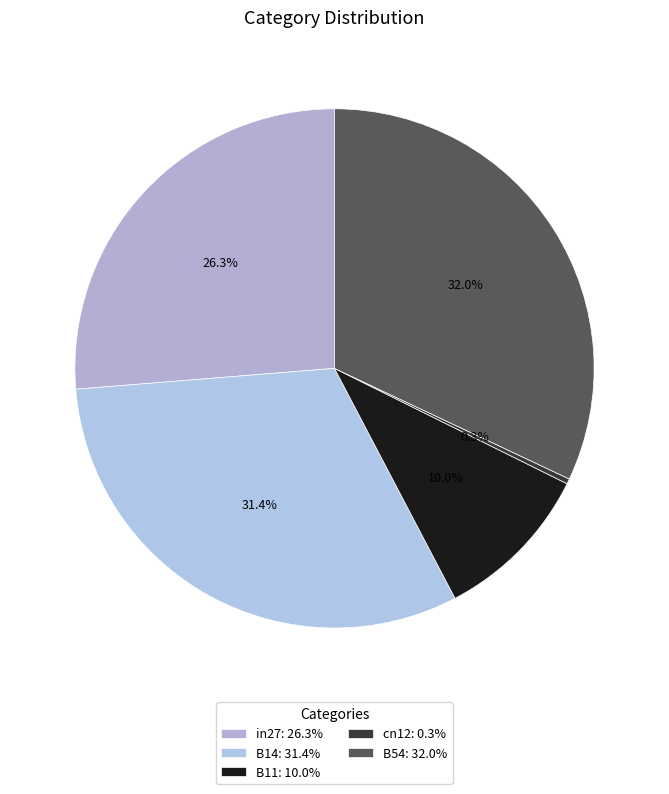

To the nearest percent, what is the difference between the cn12 and B11 slice percentages?

10%